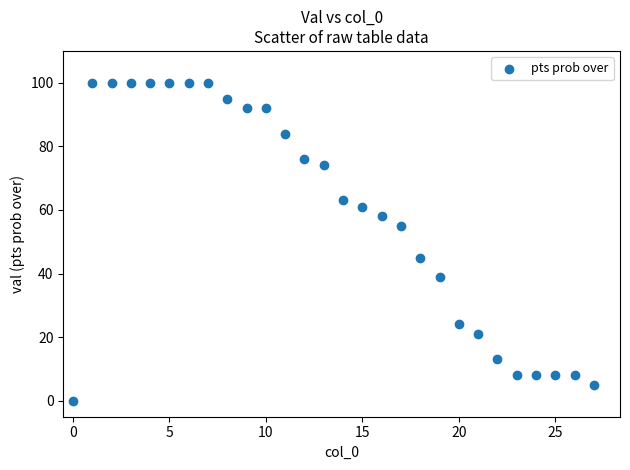

What is the range of Y values (max minus min)?

100